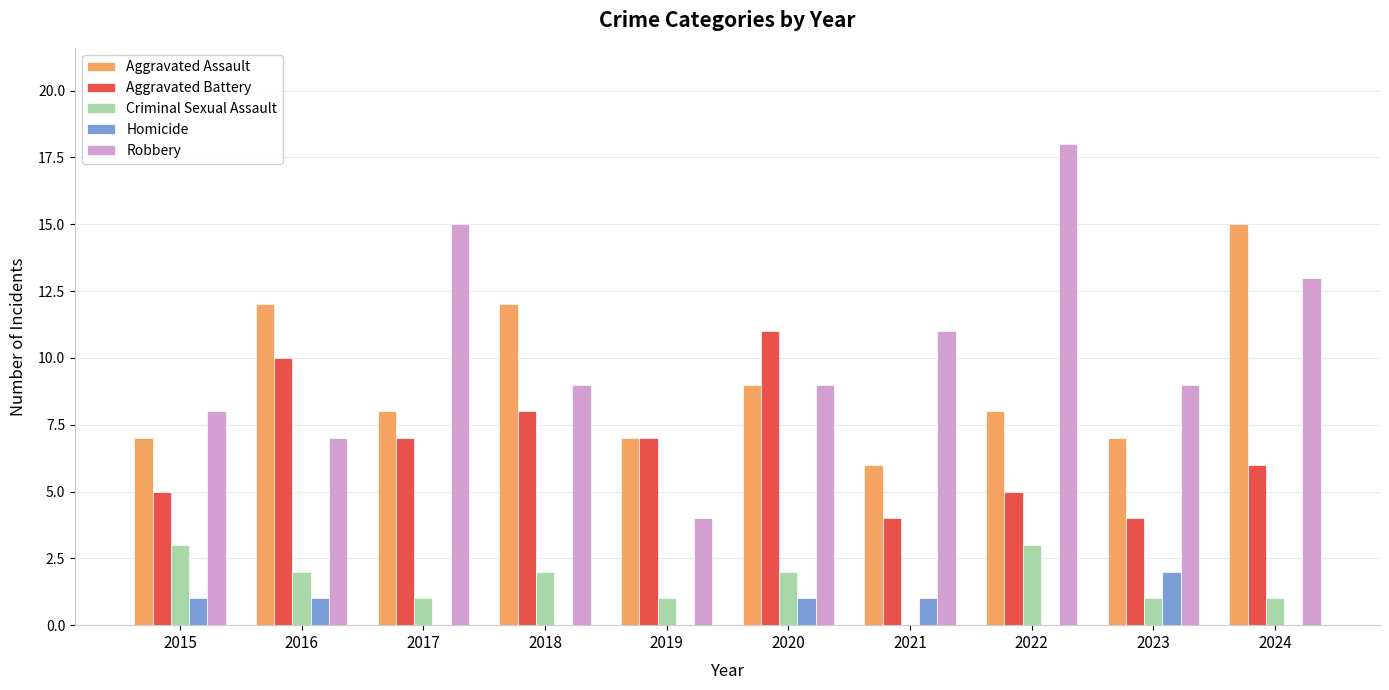

Reading left to right, extract all data points from this chart.

Aggravated Assault: 7	12	8	12	7	9	6	8	7	15
Aggravated Battery: 5	10	7	8	7	11	4	5	4	6
Criminal Sexual Assault: 3	2	1	2	1	2	0	3	1	1
Homicide: 1	1	0	0	0	1	1	0	2	0
Robbery: 8	7	15	9	4	9	11	18	9	13